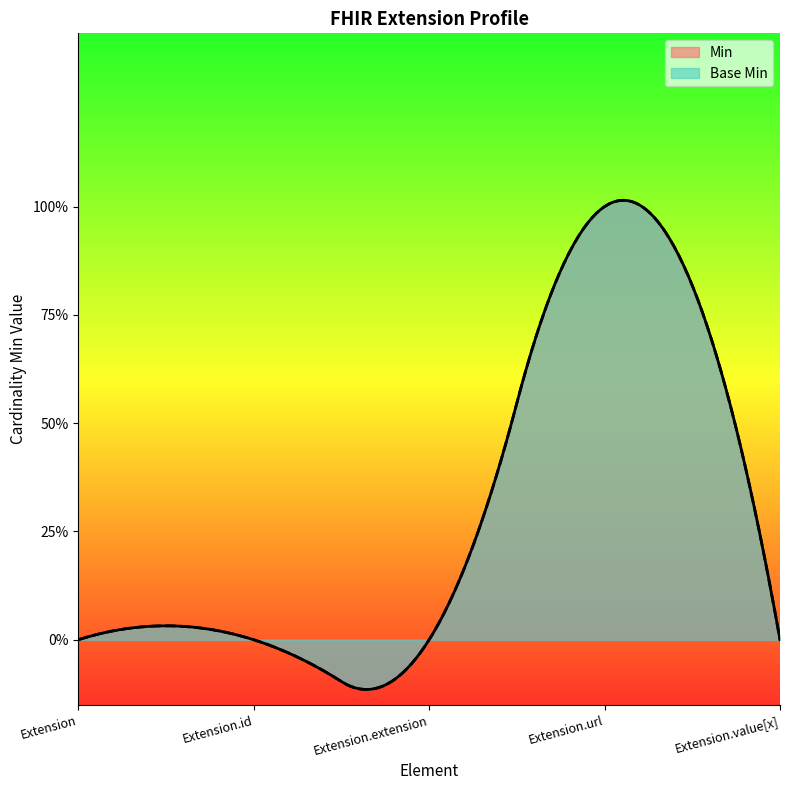

What position from the right is Extension.value[x]?

1